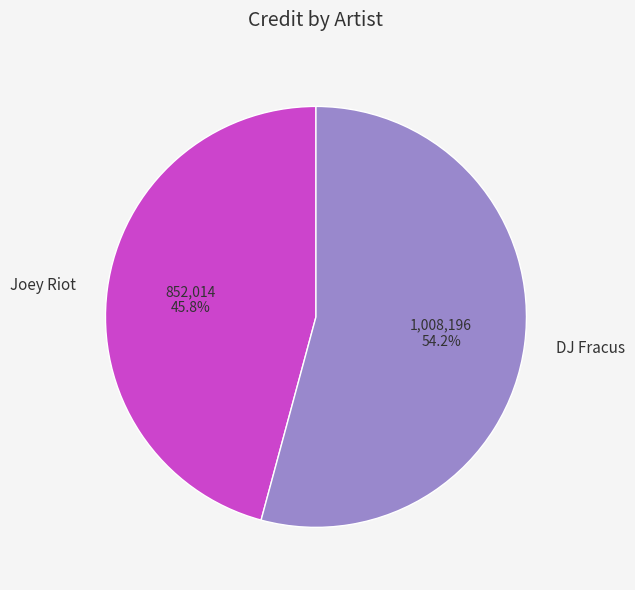

What is the largest slice in the pie chart?

DJ Fracus